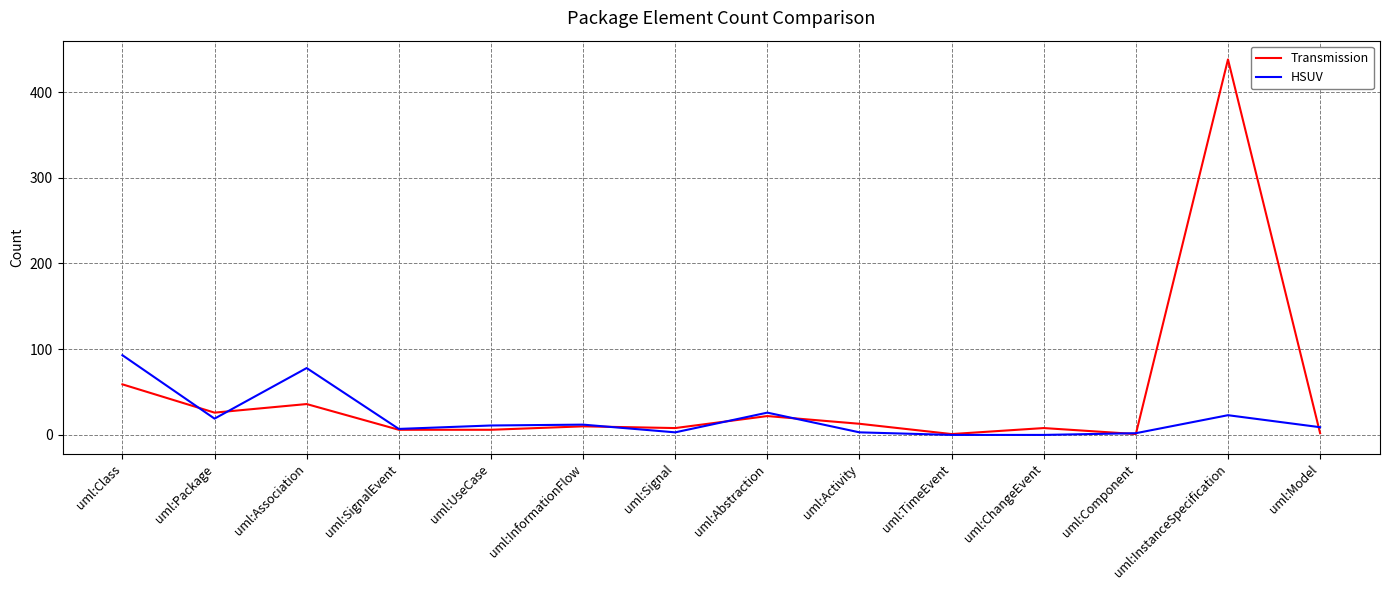

Where is the first local minimum for HSUV?

uml:Package